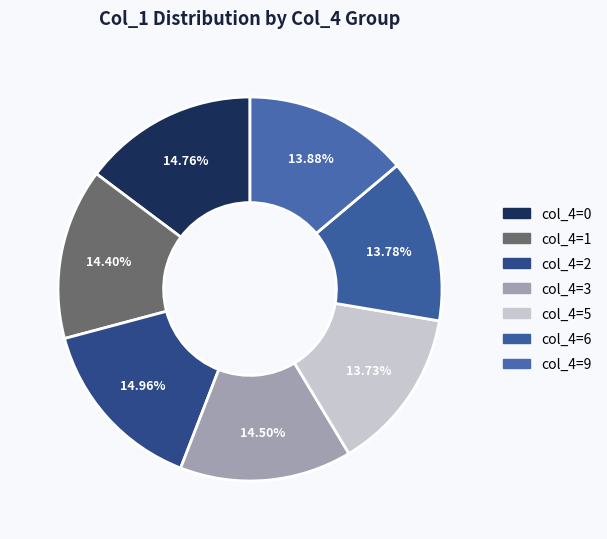

Which category has the smallest portion of the pie?

col_4=5